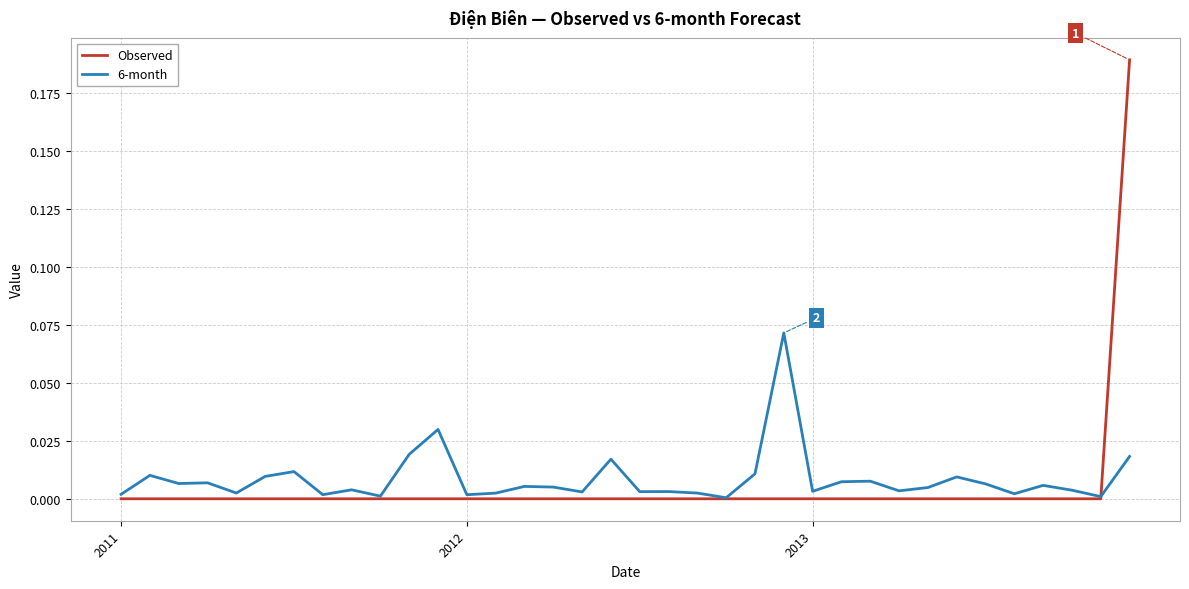

List the series in order of their peak value, lowest first.

6-month, Observed